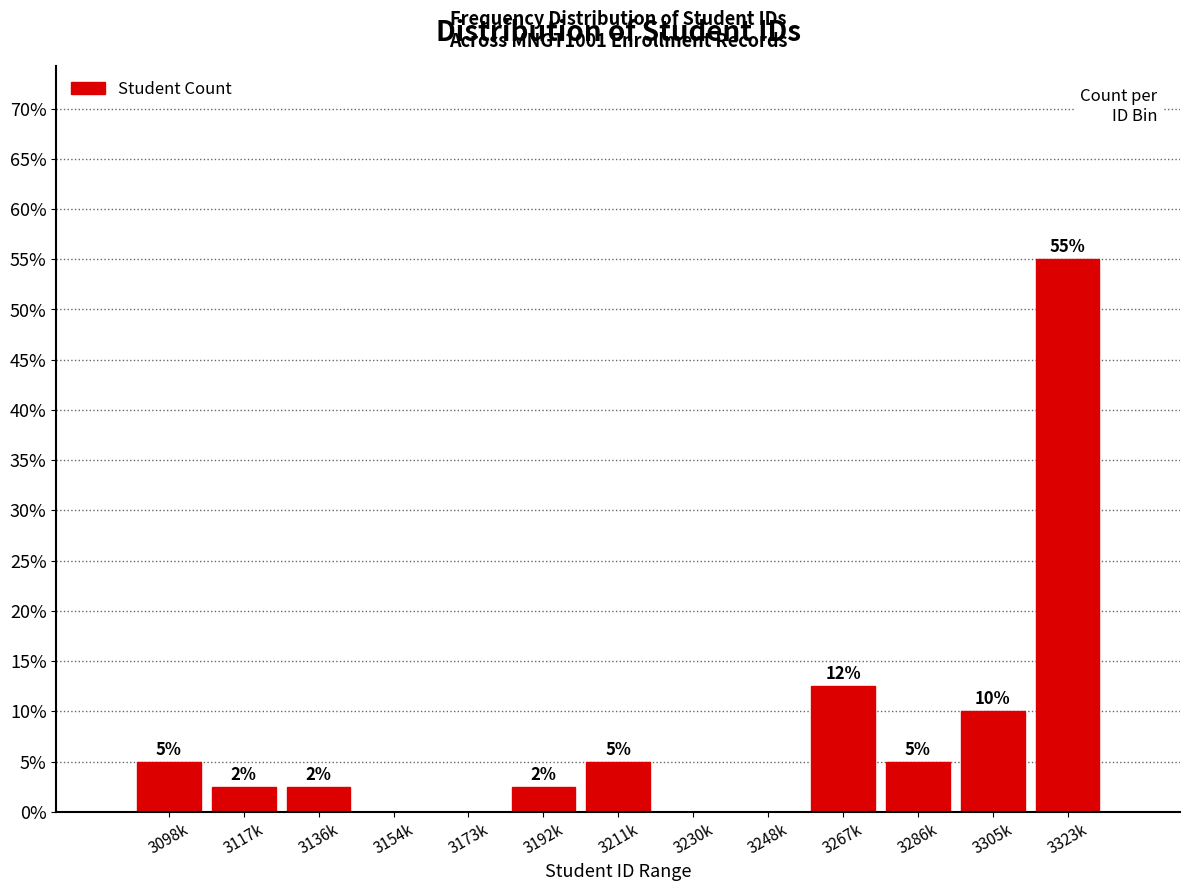

What is the greatest value displayed?

55.0